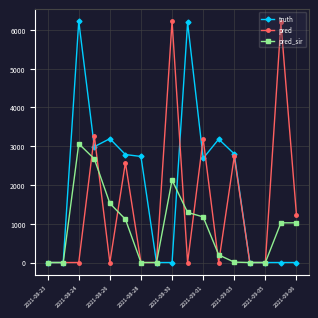

How many series are shown in this chart?

3